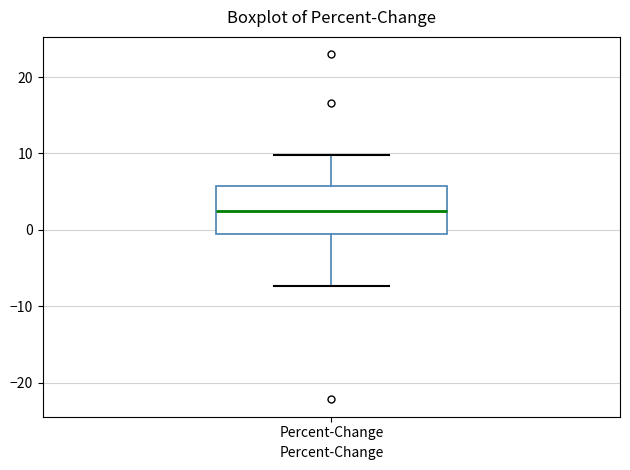

Where is the upper edge of the box for Percent-Change on the y-axis? The values are not printed on the chart, so give them approximately, as read against the axis.

6